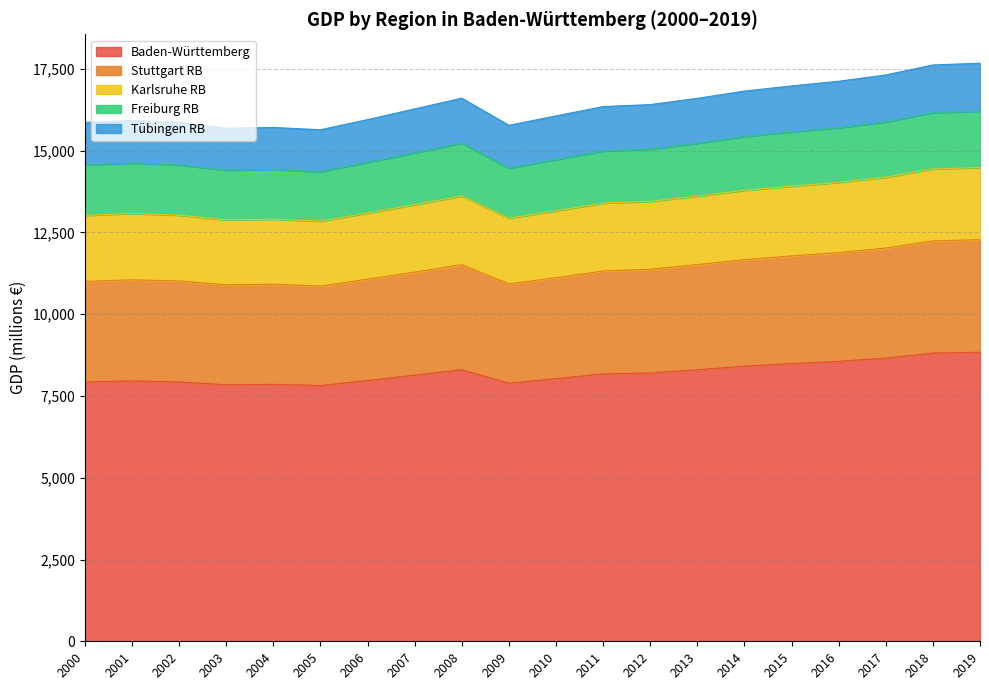

What is the difference between the maximum and minimum values in the Baden-Württemberg series?

1017.3